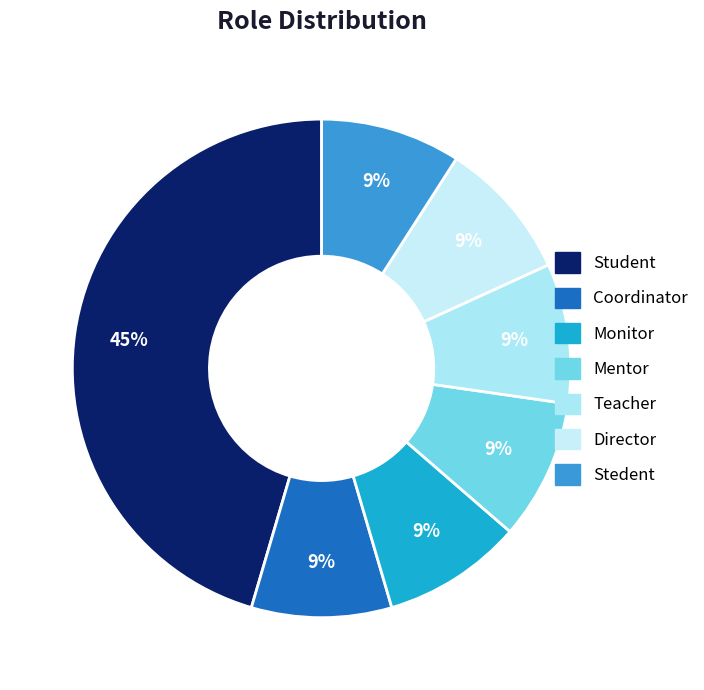

Is it true that Monitor is 20% of the pie?

False